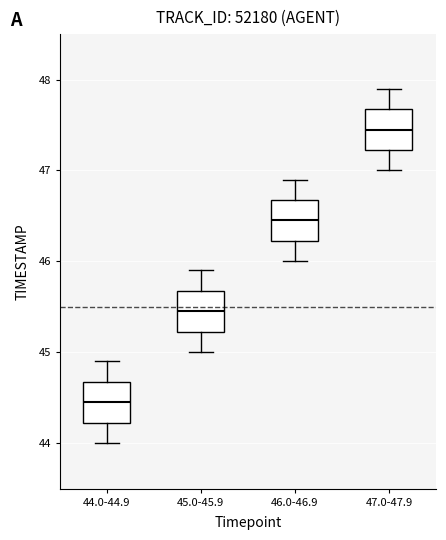

Reading left to right, read every box against the y-axis: the position of its median line, the range the box covers, and the ends of its whiskers. The values are not printed on the chart, so give them approximately, as read against the axis.

44.0-44.9: median 44.5, box 44.2 to 44.7, whiskers 44.0 to 44.9
45.0-45.9: median 45.5, box 45.2 to 45.7, whiskers 45.0 to 45.9
46.0-46.9: median 46.5, box 46.2 to 46.7, whiskers 46.0 to 46.9
47.0-47.9: median 47.5, box 47.2 to 47.7, whiskers 47.0 to 47.9